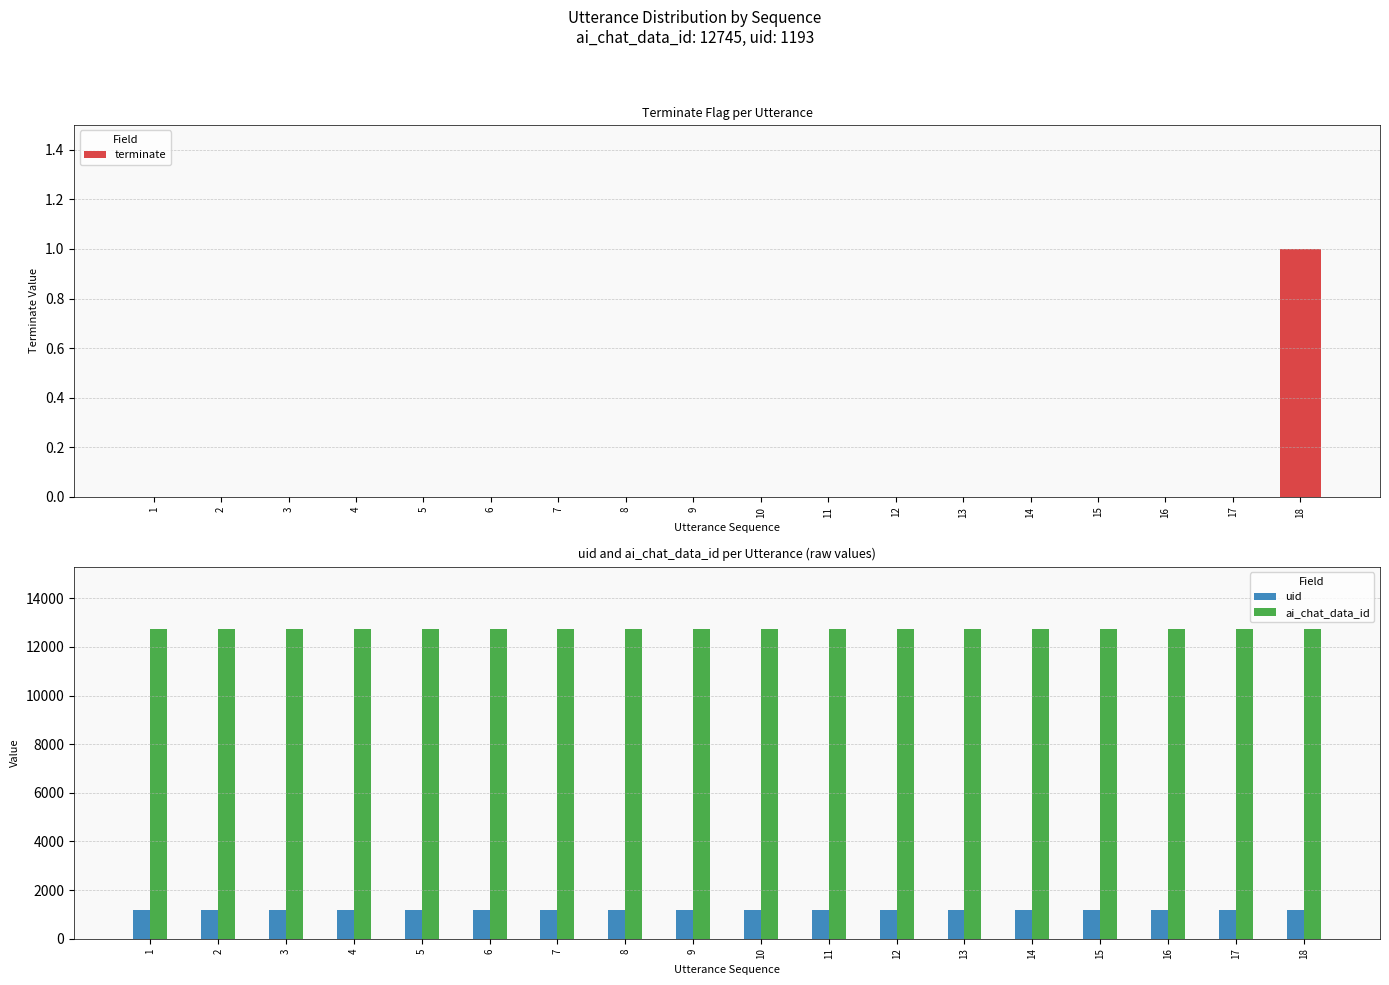

The value of uid at 14 is 1193. True or false?

True